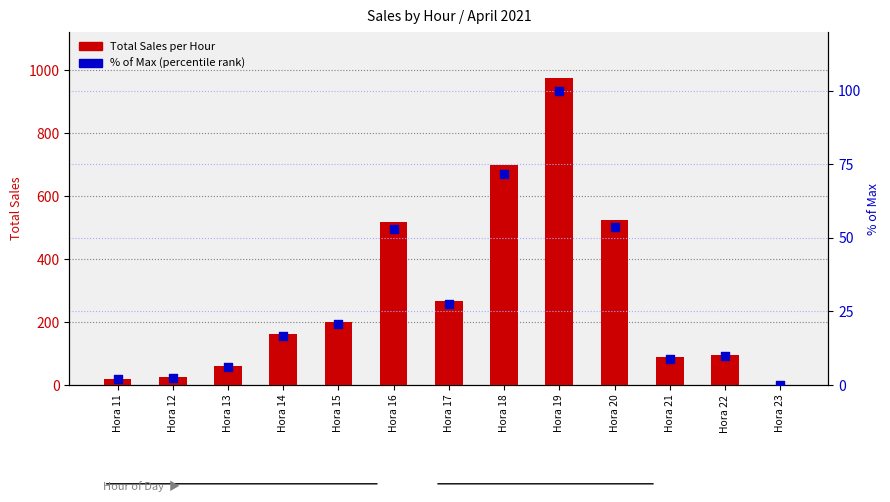

Is the value of Total Sales per Hour at Hora 15 greater than the value of % of Max (percentile rank) at Hora 19?

Yes